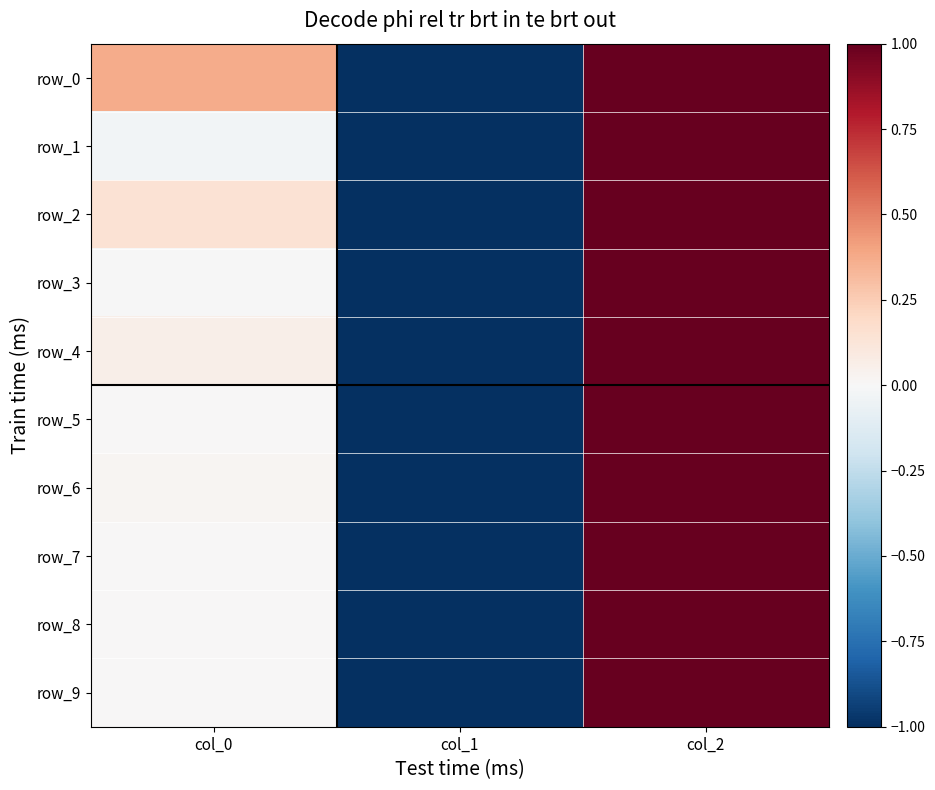

What is the difference between the row_7 values at col_1 and col_0?

1.0